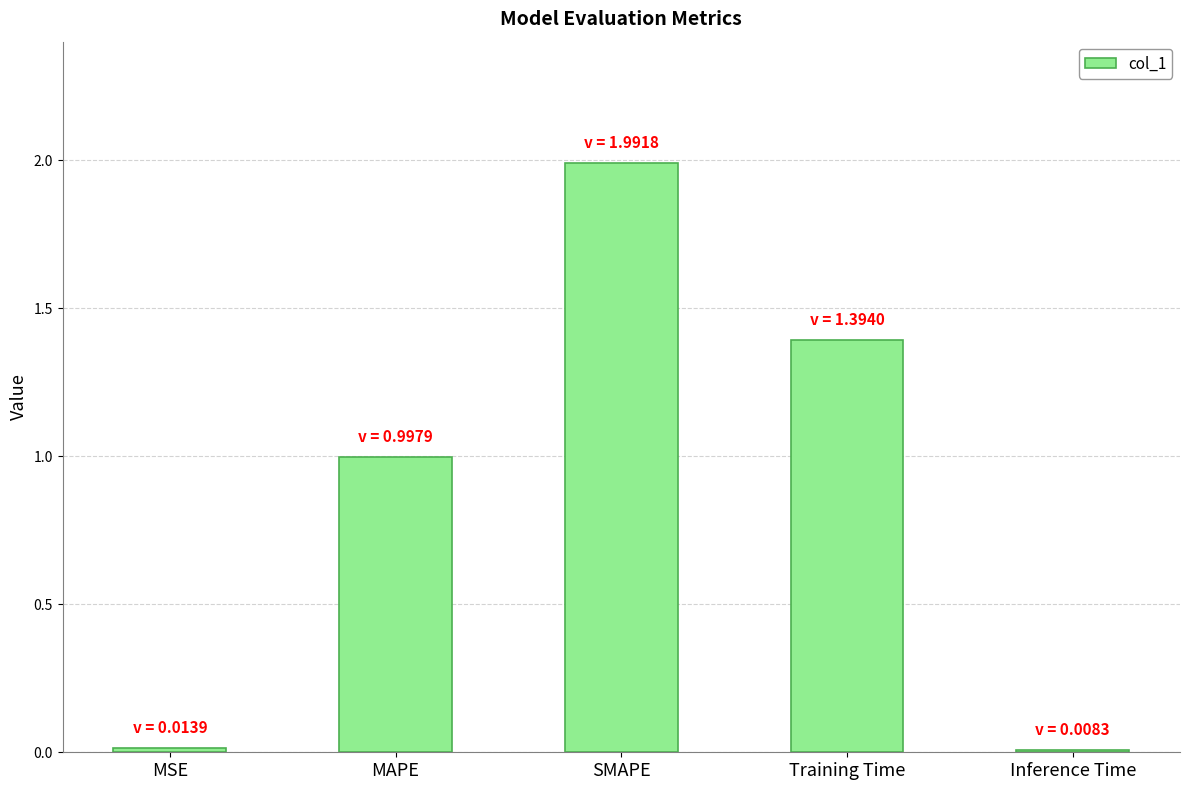

What is the change in value from MAPE to Training Time?

+0.4